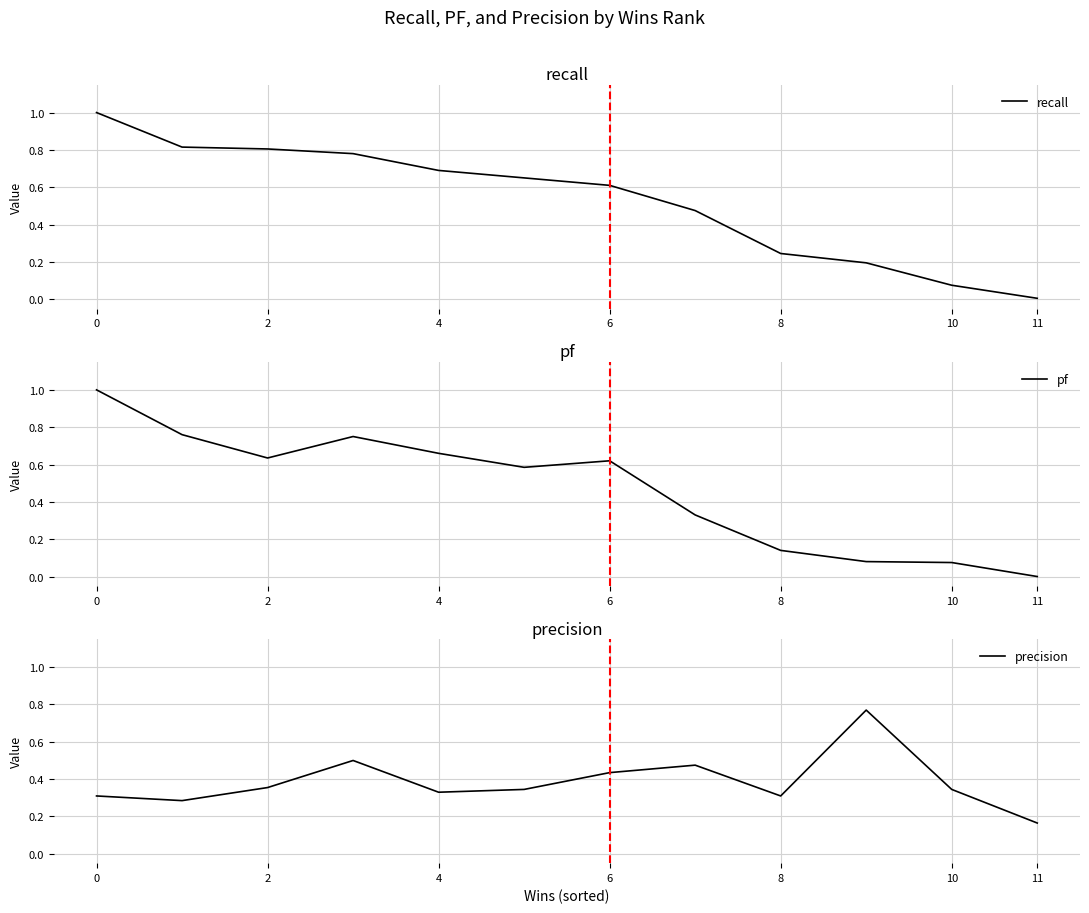

What is the maximum value for recall?

1.0